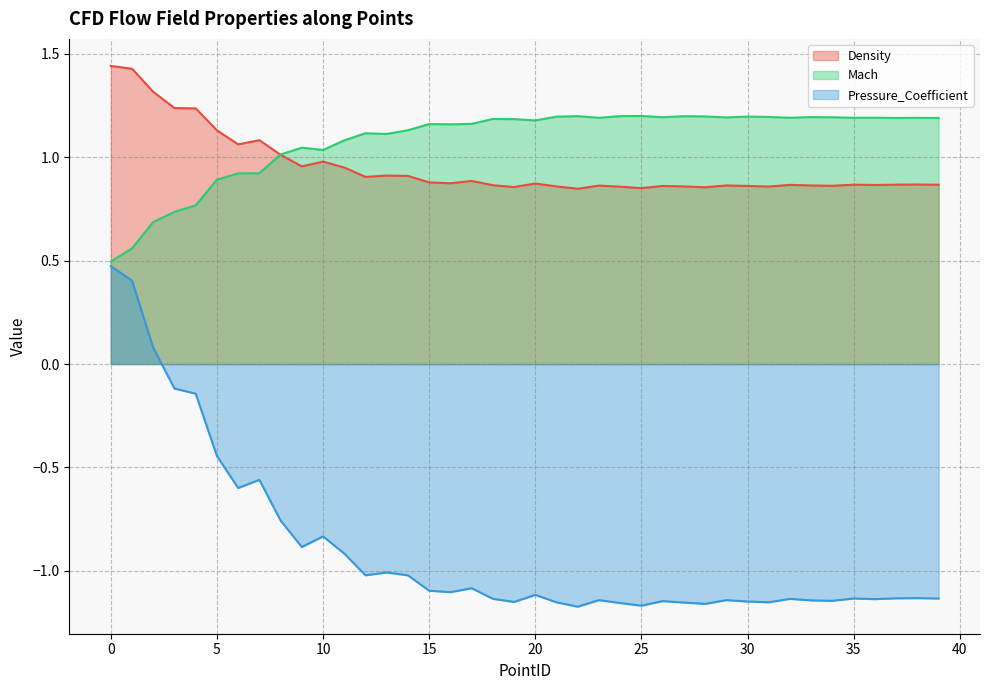

What is the total value across all series at 14?

1.0